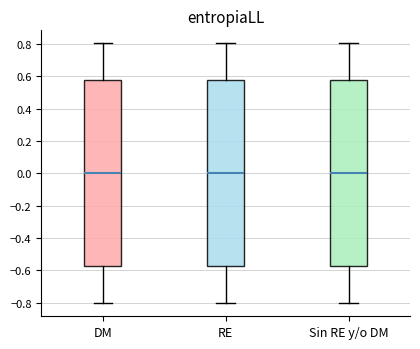

Reading left to right, transcribe this box plot: for each box, give where its median line is, the range the box spans, and where its two whiskers end, as read against the y-axis. The values are not printed on the chart, so give them approximately, as read against the axis.

DM: median 0.00, box -0.58 to 0.58, whiskers -0.80 to 0.80
RE: median 0.00, box -0.58 to 0.58, whiskers -0.80 to 0.80
Sin RE y/o DM: median 0.00, box -0.58 to 0.58, whiskers -0.80 to 0.80